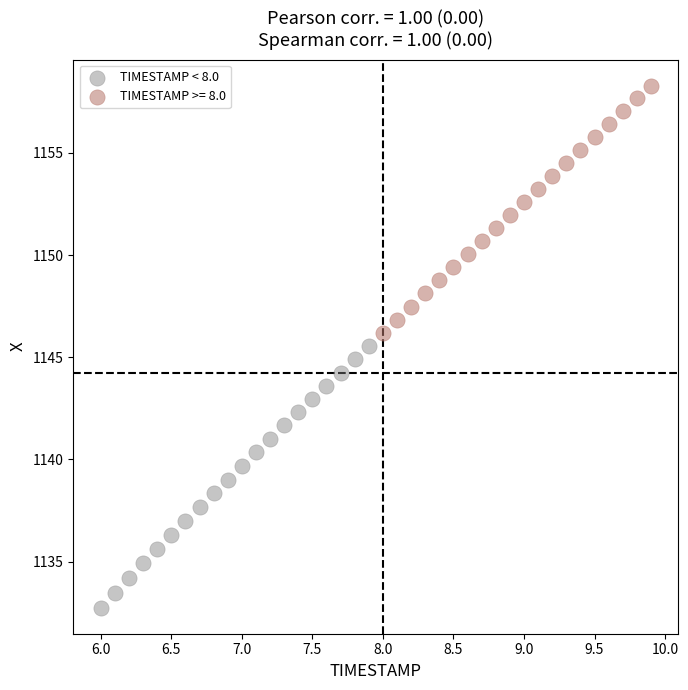

Which series contains the lowest Y value?

TIMESTAMP < 8.0